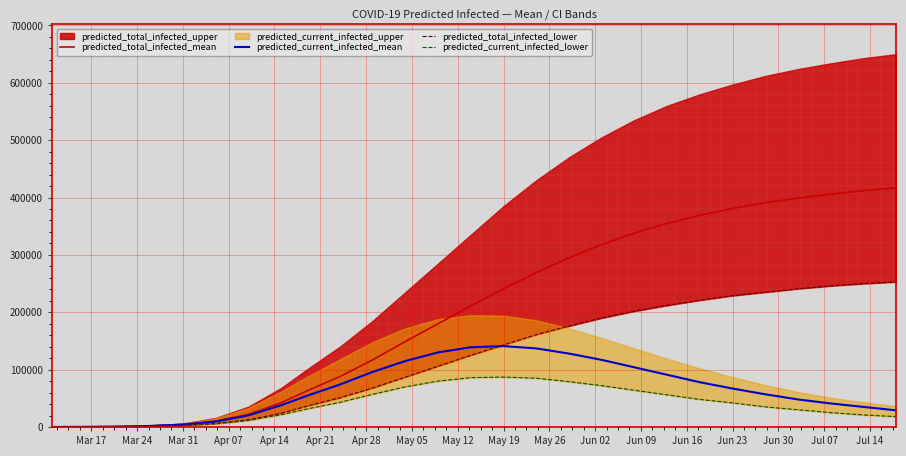

What is the highest value of the predicted_current_infected_mean series?

141000